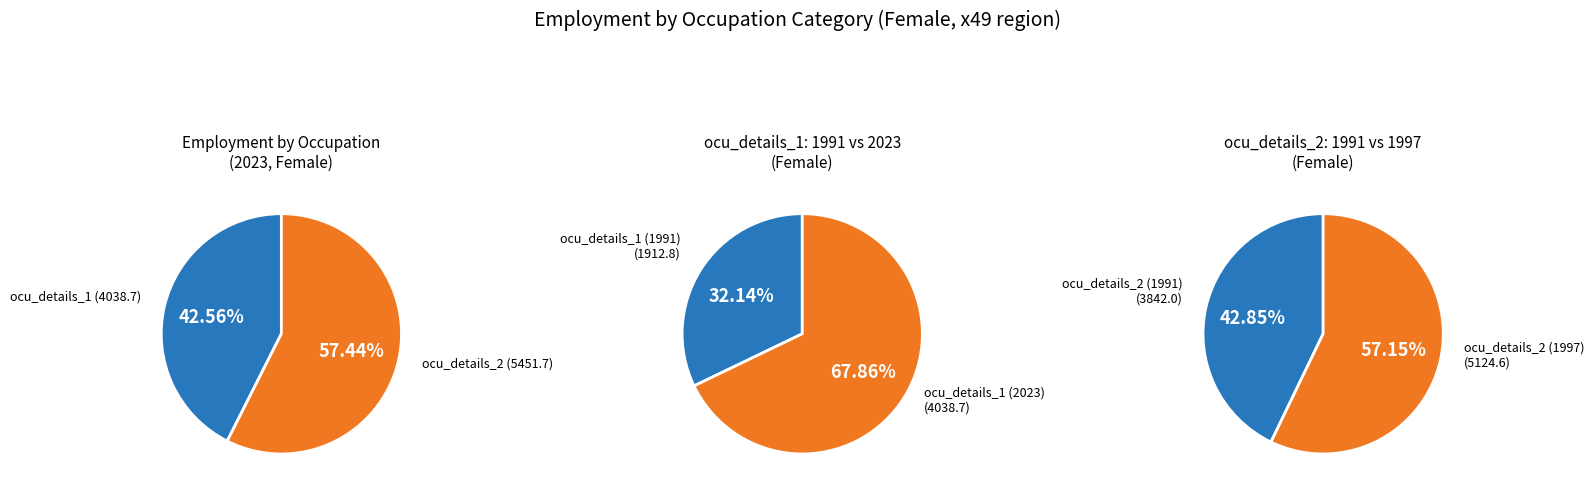

Rank the series at 29 from lowest to highest value.

ocu_details_2, ocu_details_1